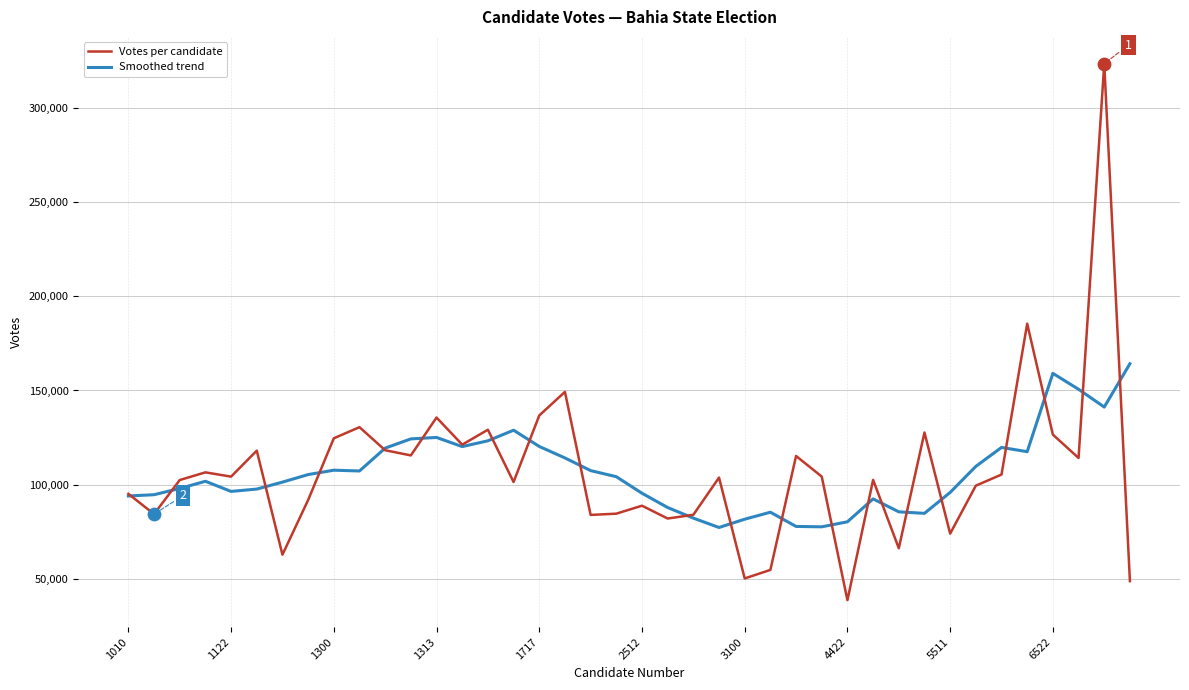

Which series has the largest range (max minus min)?

Votes per candidate